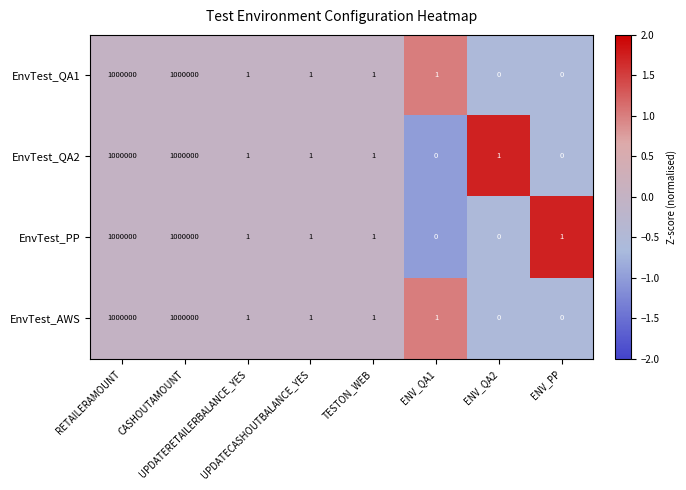

What is the sum of all EnvTest_QA2 values?

2000004